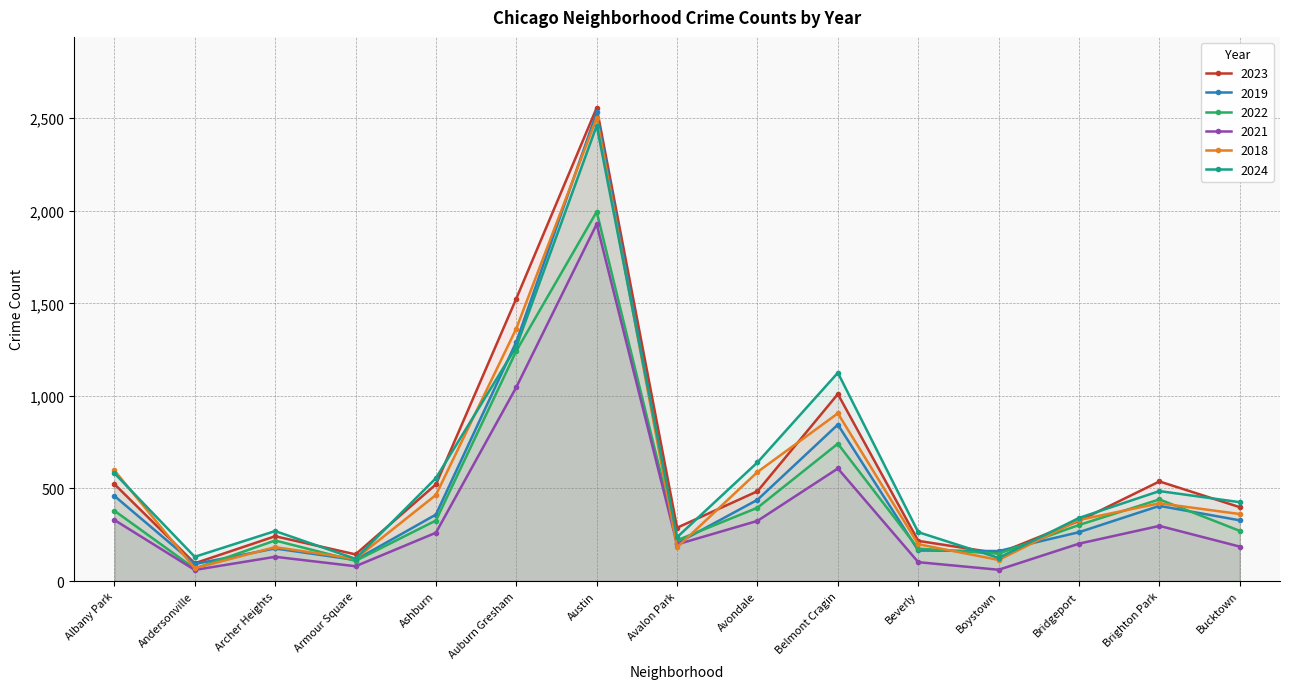

Reading left to right, extract all data points from this chart.

2023: 524	96	242	144	522	1526	2556	288	485	1010	217	150	325	538	399
2019: 460	92	176	114	359	1292	2531	204	439	845	165	162	264	406	328
2022: 380	67	219	109	327	1243	1995	220	396	742	175	148	303	441	271
2021: 330	60	131	80	261	1047	1928	198	325	608	102	61	202	298	186
2018: 598	69	183	120	465	1364	2502	182	589	906	199	114	330	420	362
2024: 583	131	270	120	556	1266	2460	237	641	1125	264	125	341	486	426